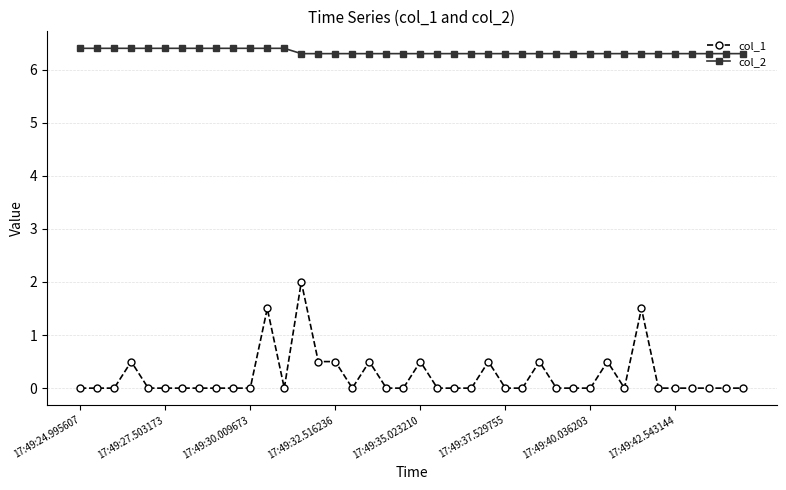

How many col_2 values are between 6 and 7?

40